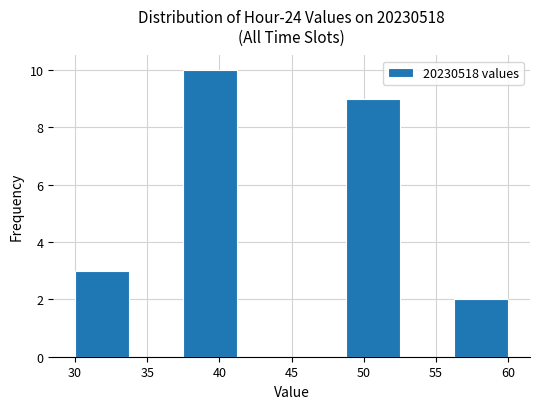

Which range on the x-axis has the tallest bar?

37.50 to 41.25